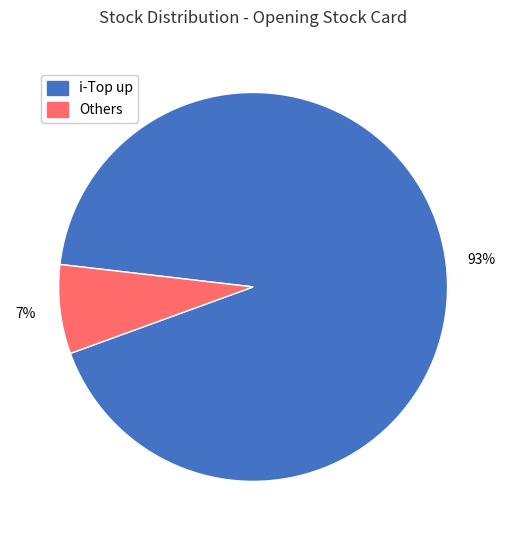

Is there a majority slice in this chart?

Yes